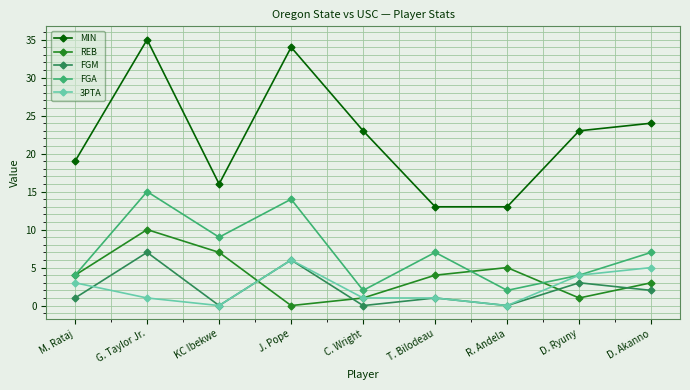

Which label corresponds to the largest value in the chart?

G. Taylor Jr.